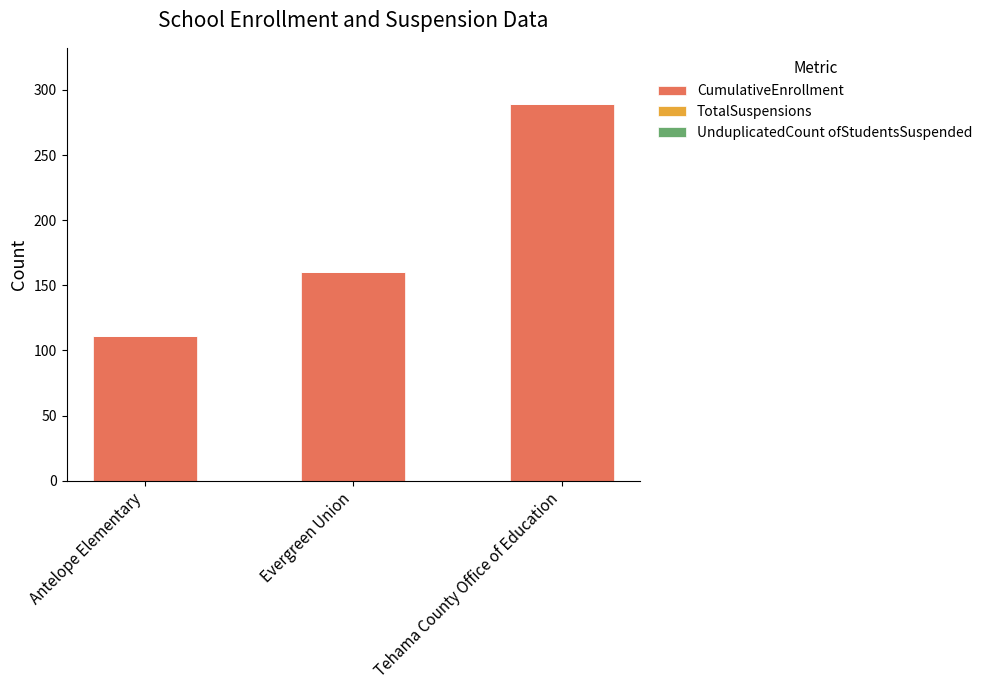

What is the change in value from Antelope Elementary to Tehama County Office of Education?

+178